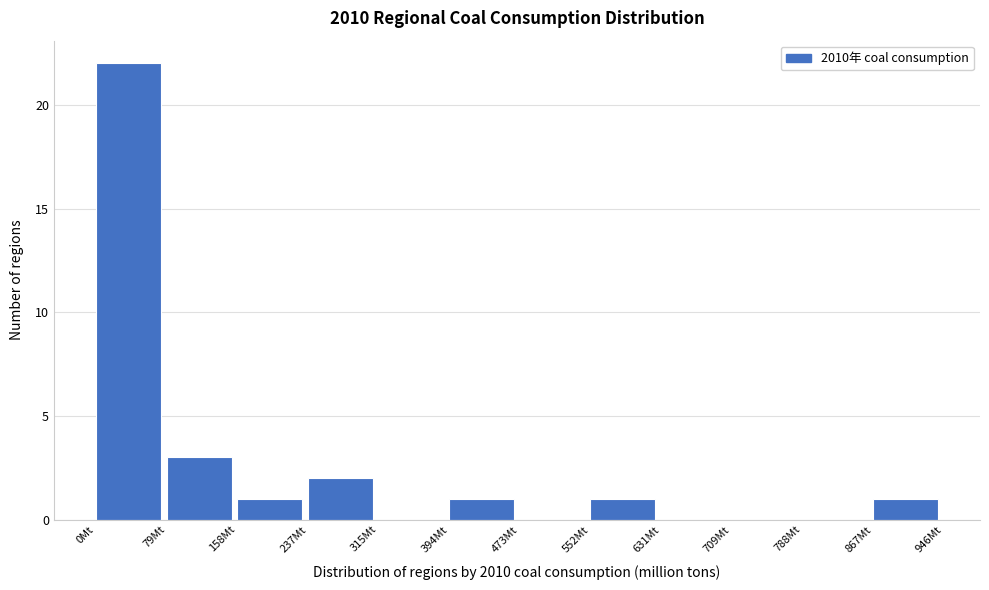

Over which range of the x-axis is the bar tallest?

0 to 80